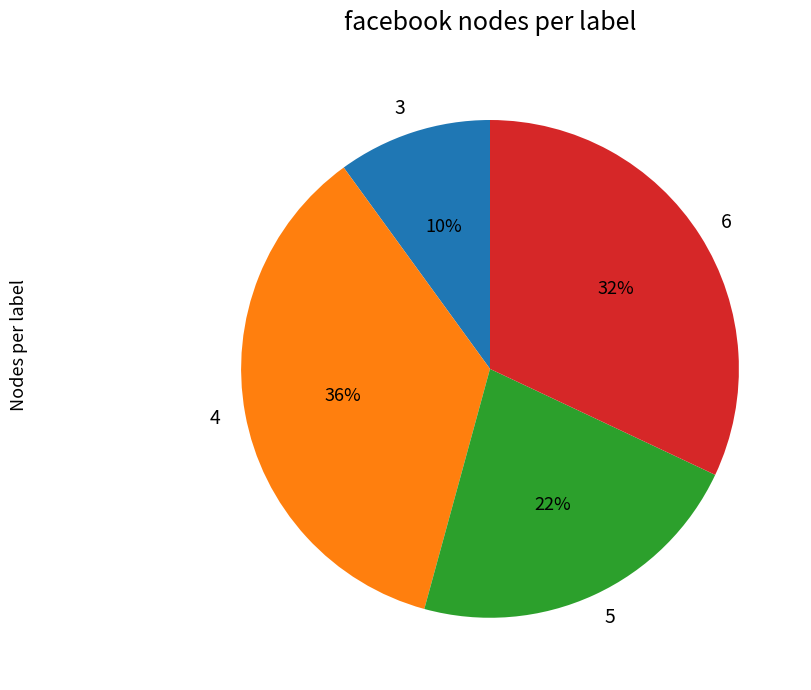

Does 6 account for over 50% of the chart?

No